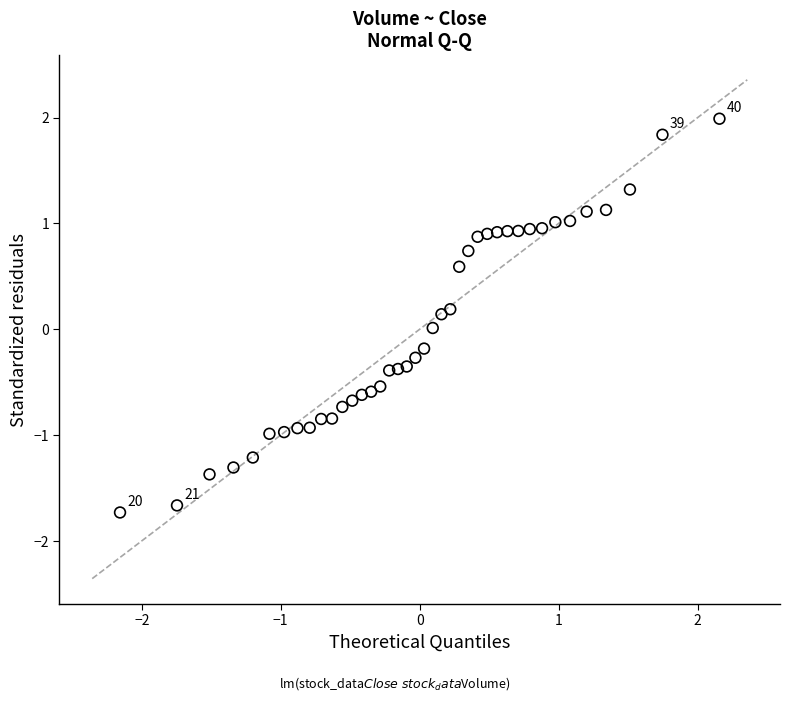

What is the range of Y values (max minus min)?

3.7